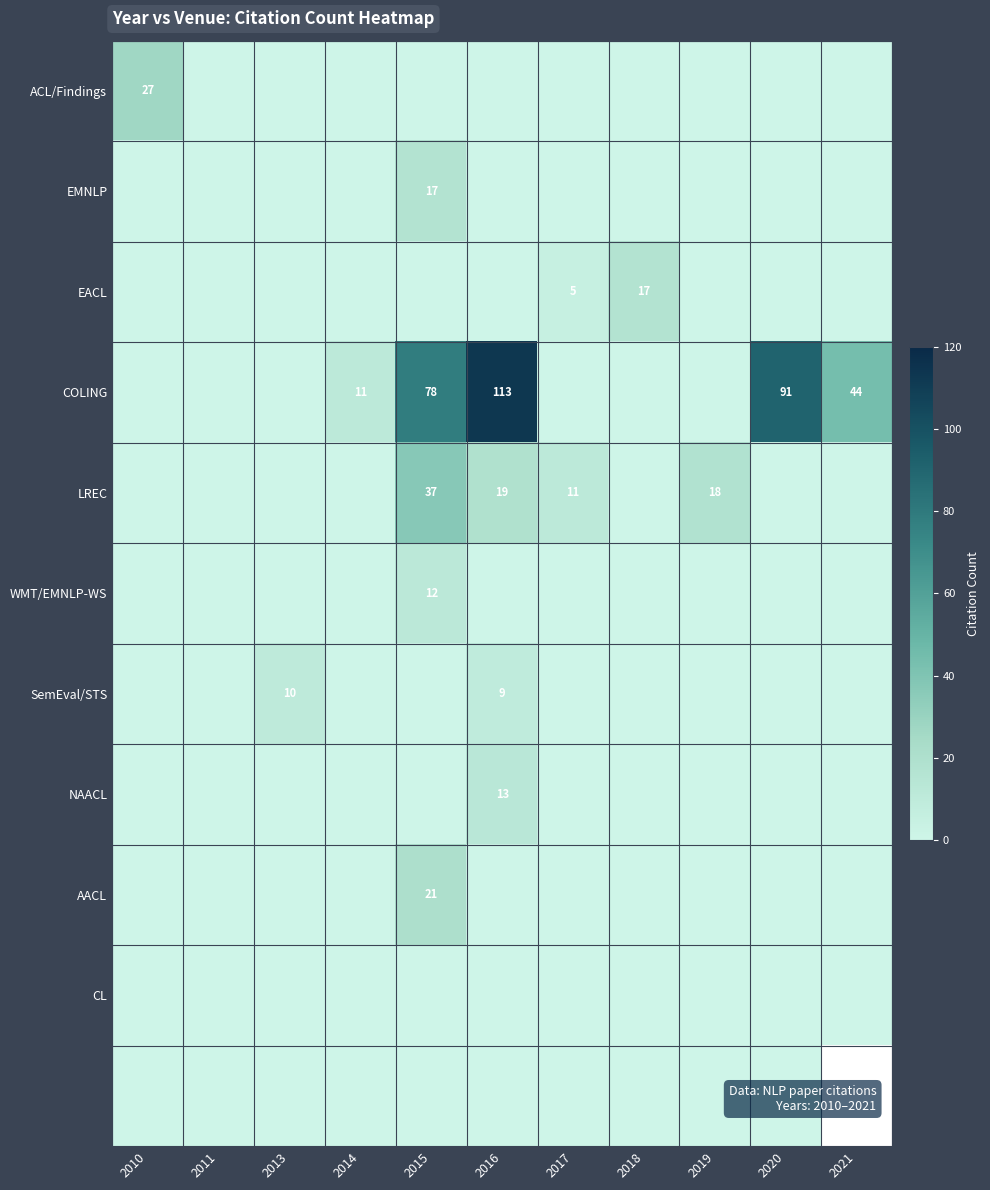

How many categories are shown in the chart?

11